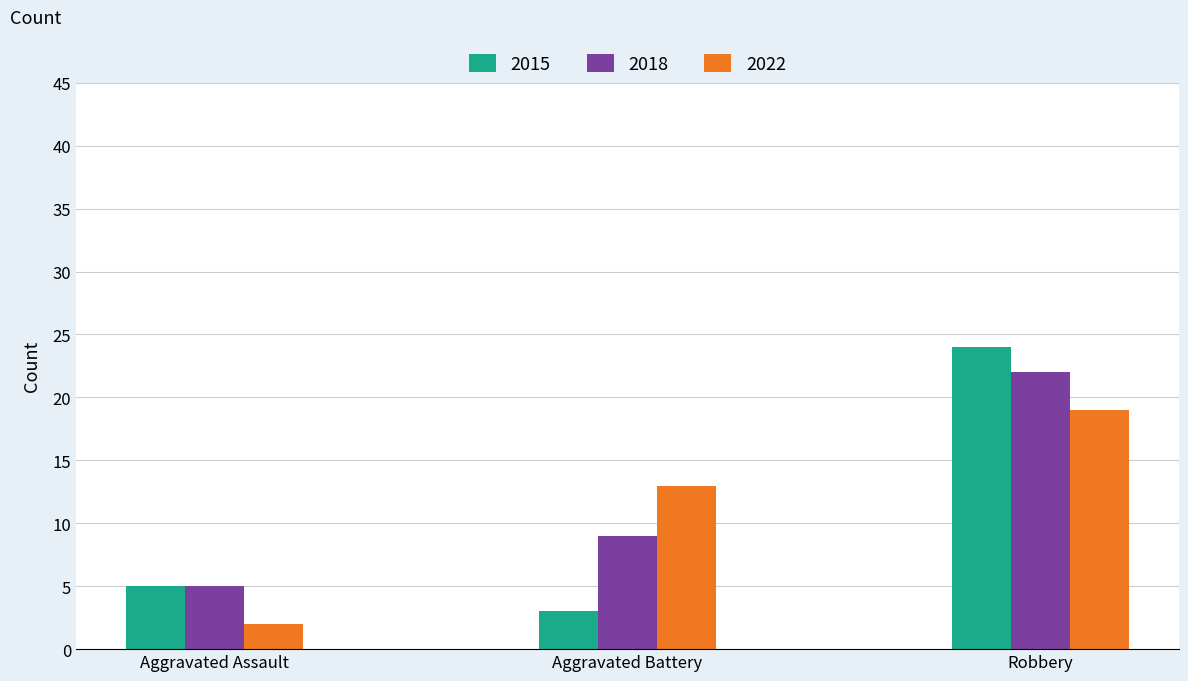

Which series has the largest range (max minus min)?

2015